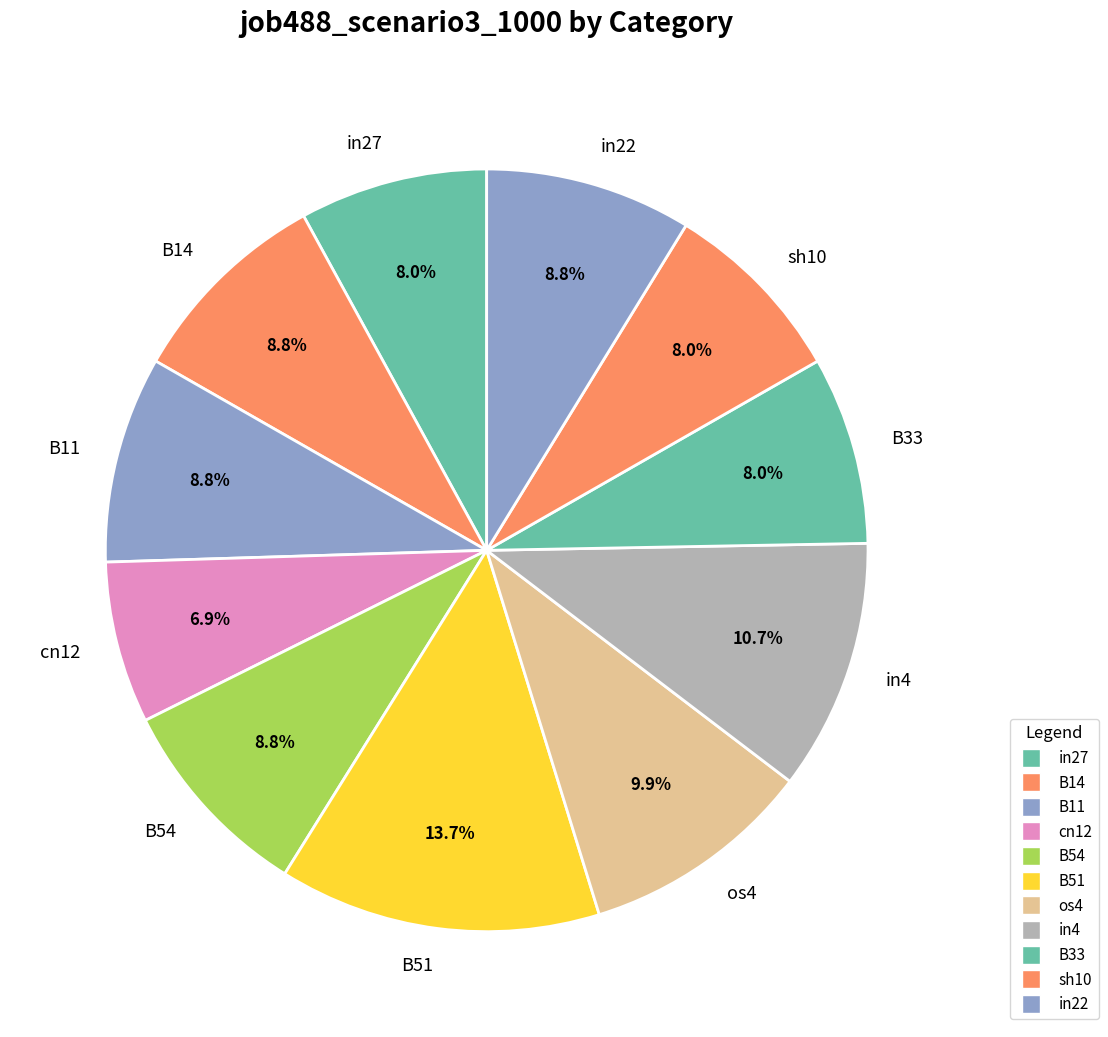

To the nearest percent, what is the difference between the largest and smallest slice percentages?

7%